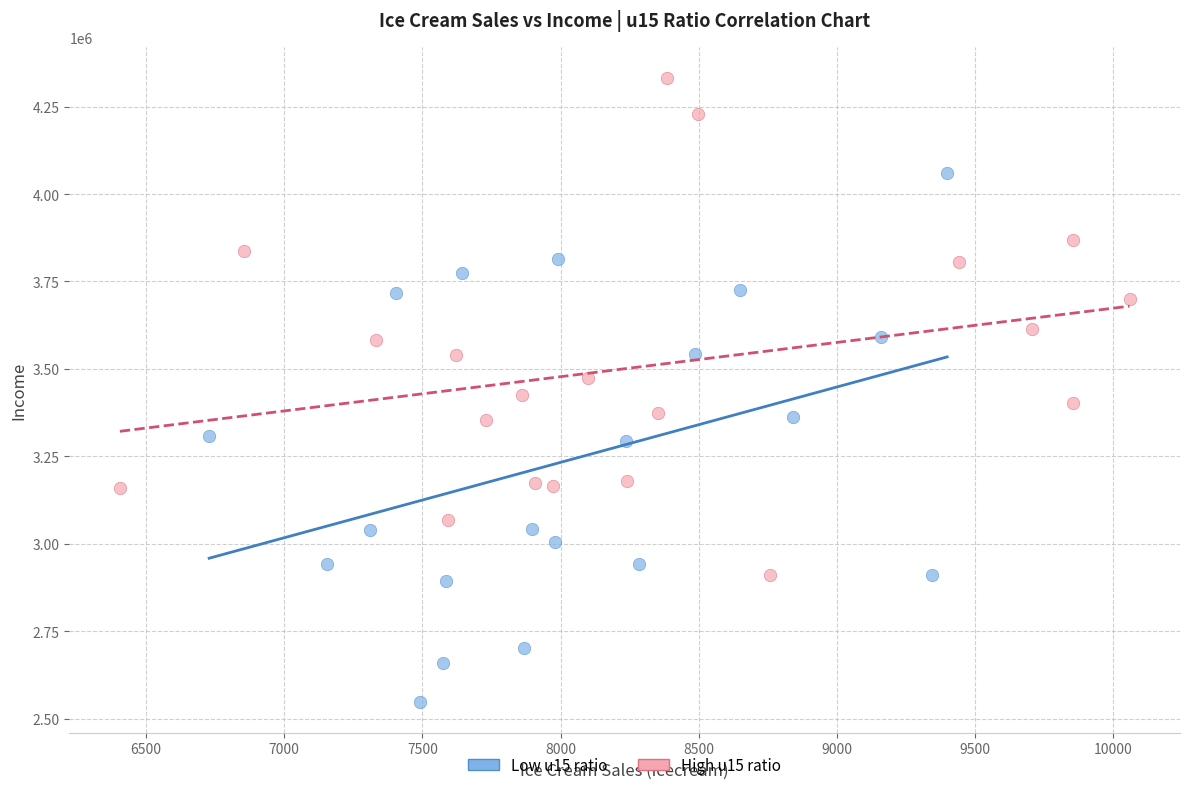

Which series reaches the minimum Y coordinate?

Low u15 ratio